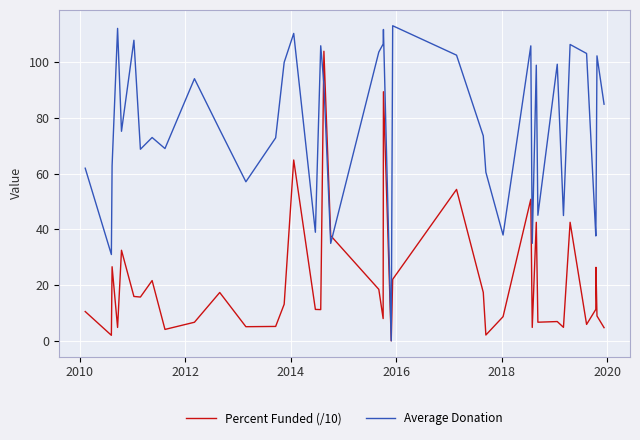

How many values in Average Donation are above zero?

39